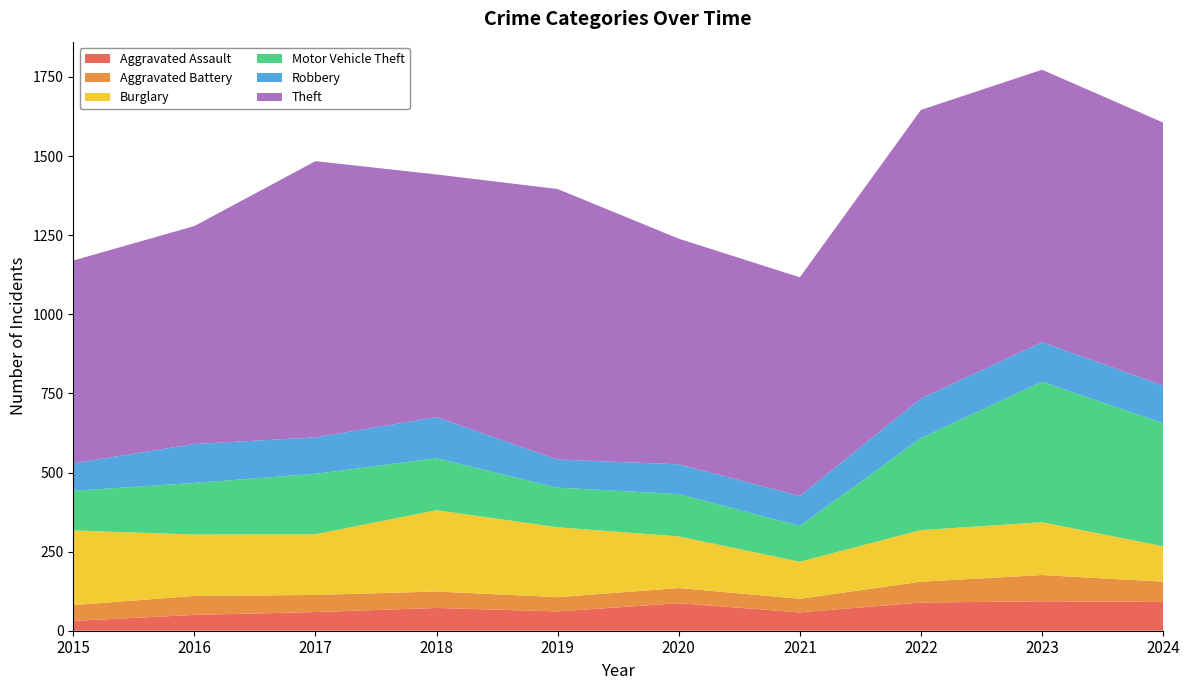

Reading right to left, extract all data points from this chart.

Aggravated Assault: 91	93	89	58	87	61	72	59	50	31
Aggravated Battery: 64	83	66	43	48	45	52	54	60	50
Burglary: 112	167	163	117	163	221	257	192	194	236
Motor Vehicle Theft: 389	444	291	113	134	125	164	191	163	125
Robbery: 119	125	125	95	94	89	130	115	123	87
Theft: 831	861	912	691	713	855	767	873	689	641